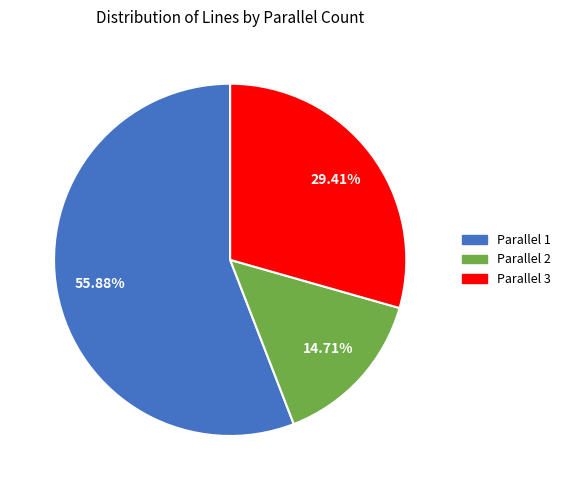

Is there a majority slice in this chart?

Yes